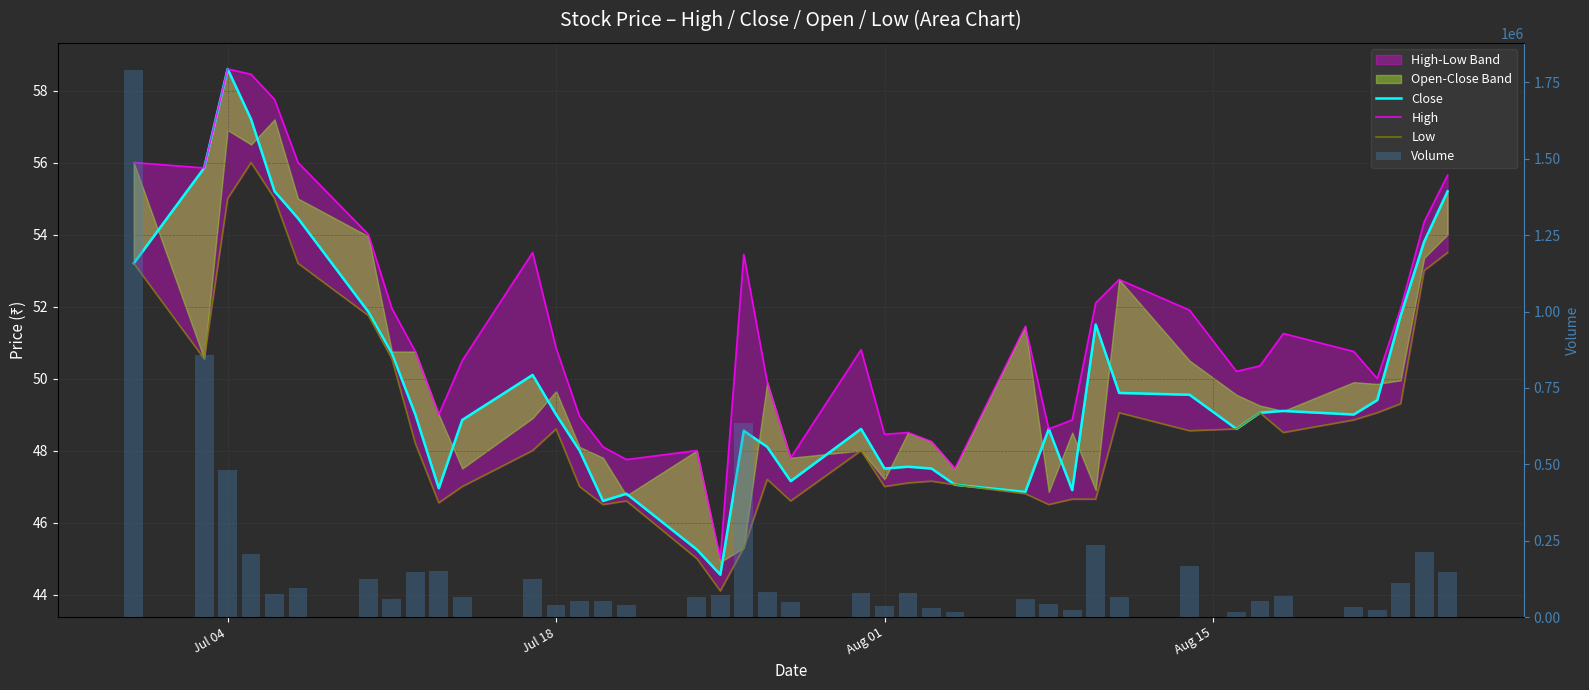

What is the difference between the maximum and minimum values in the Low series?

11.9